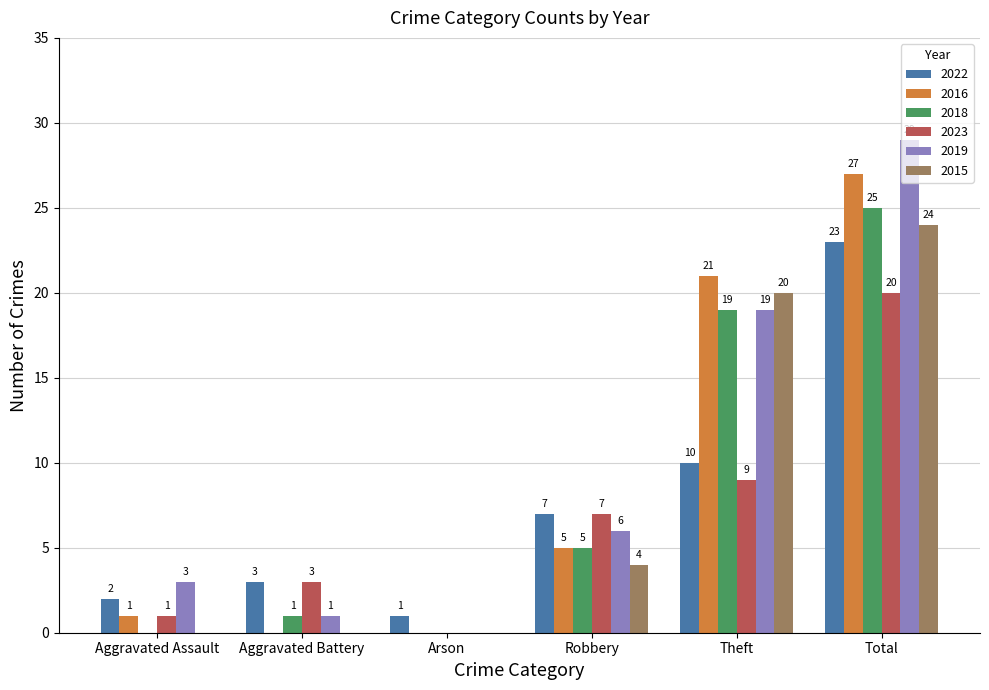

What are all the series names shown in the legend?

2022, 2016, 2018, 2023, 2019, 2015